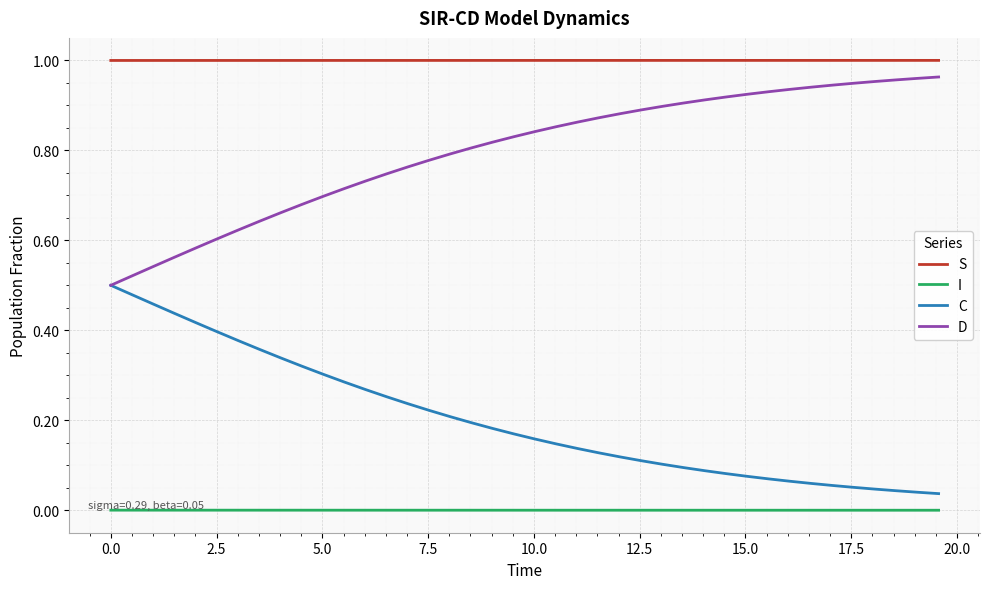

Rank the series by their average value, from highest to lowest.

S, D, C, I